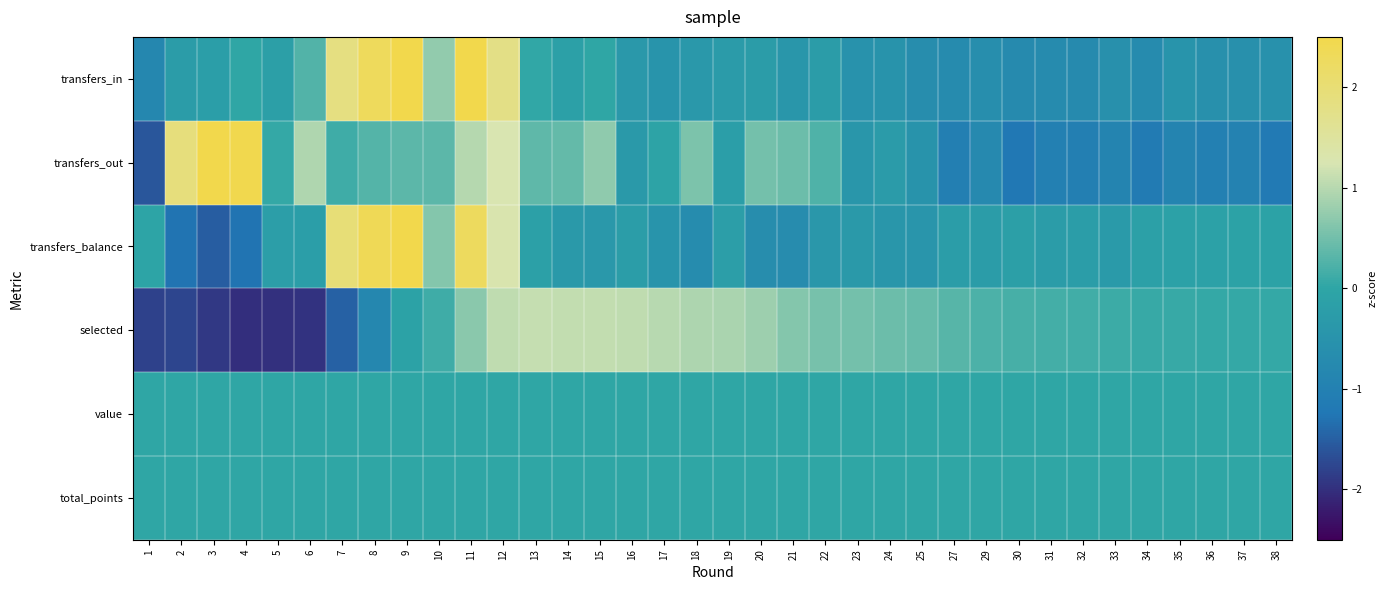

At how many categories does at least one series exceed 1?

13